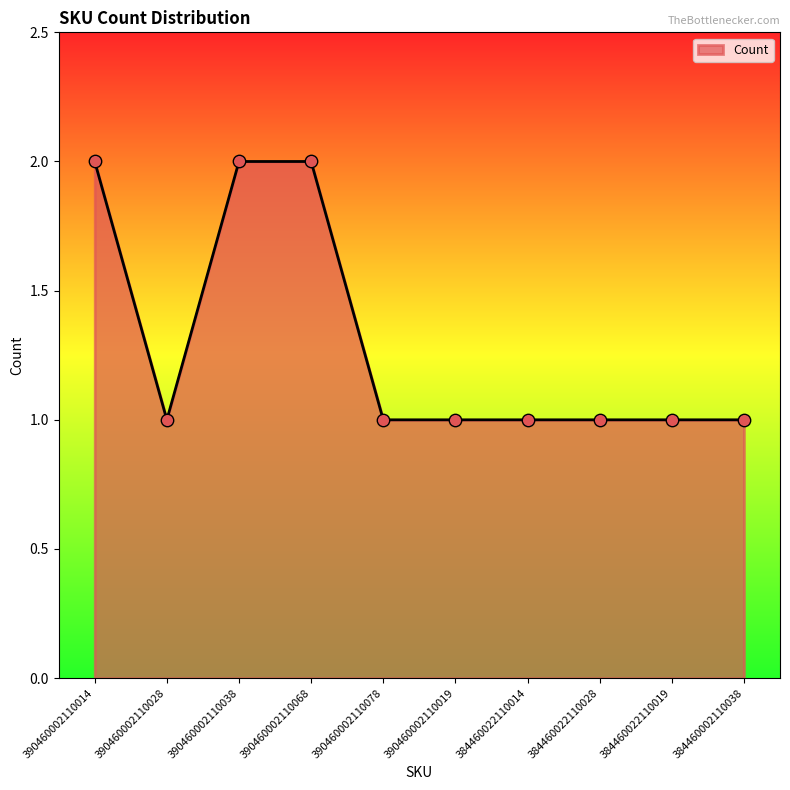

What is the ratio of the value at 390460002110019 to the value at 390460002110014?

0.5